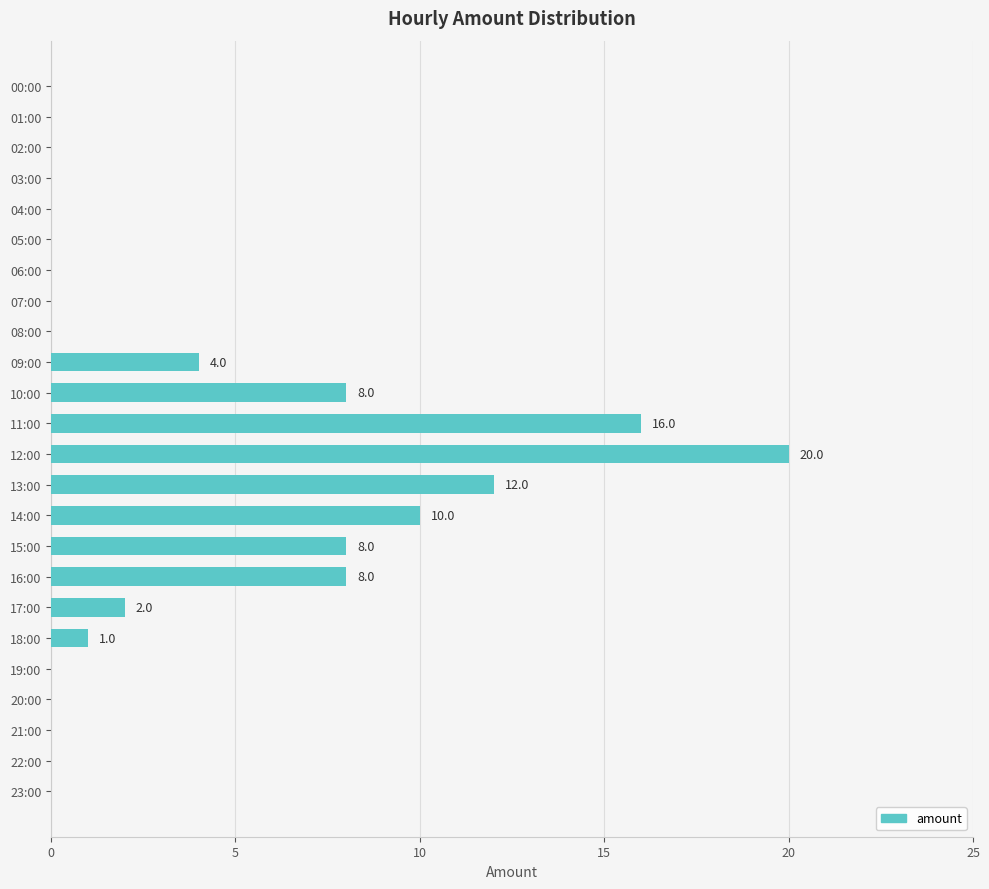

What is the sum of all values?

89